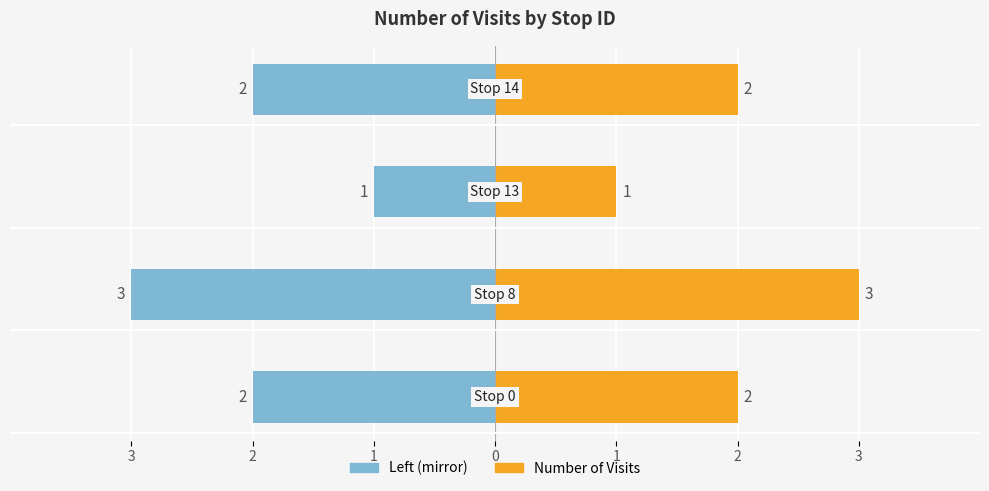

Which series has the largest total across all categories?

Number of Visits